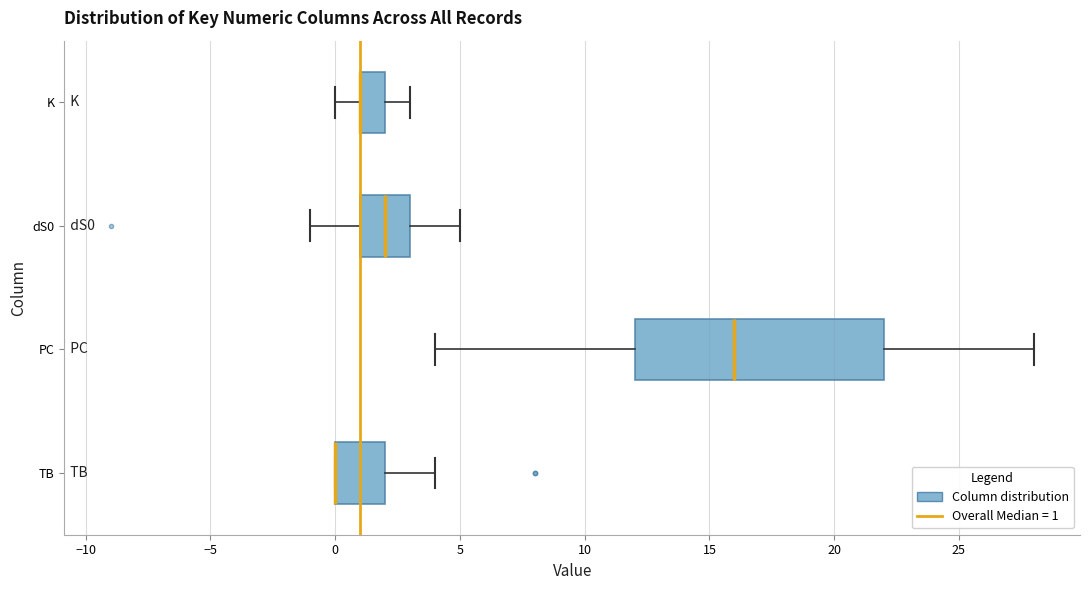

Where is the right edge of the box for TB on the x-axis? The values are not printed on the chart, so give them approximately, as read against the axis.

2